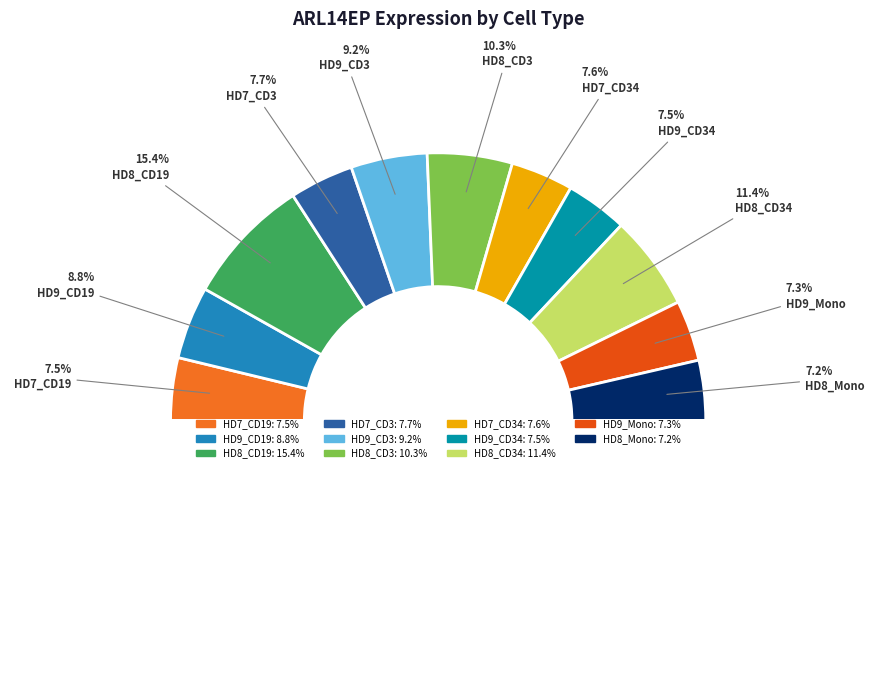

Count the number of slices in the pie.

11